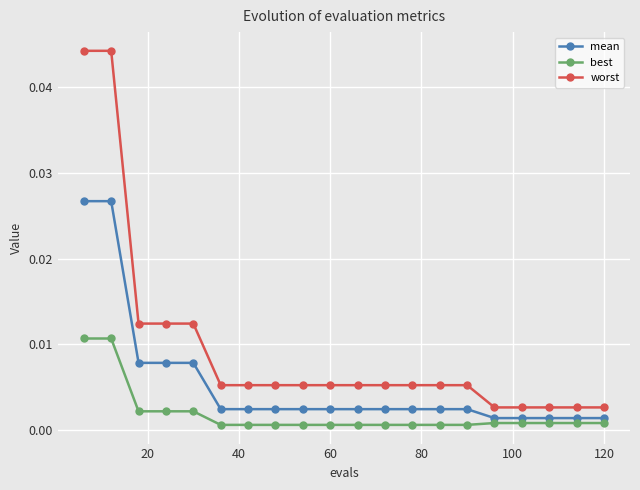

What is the sum of all worst values?

0.2